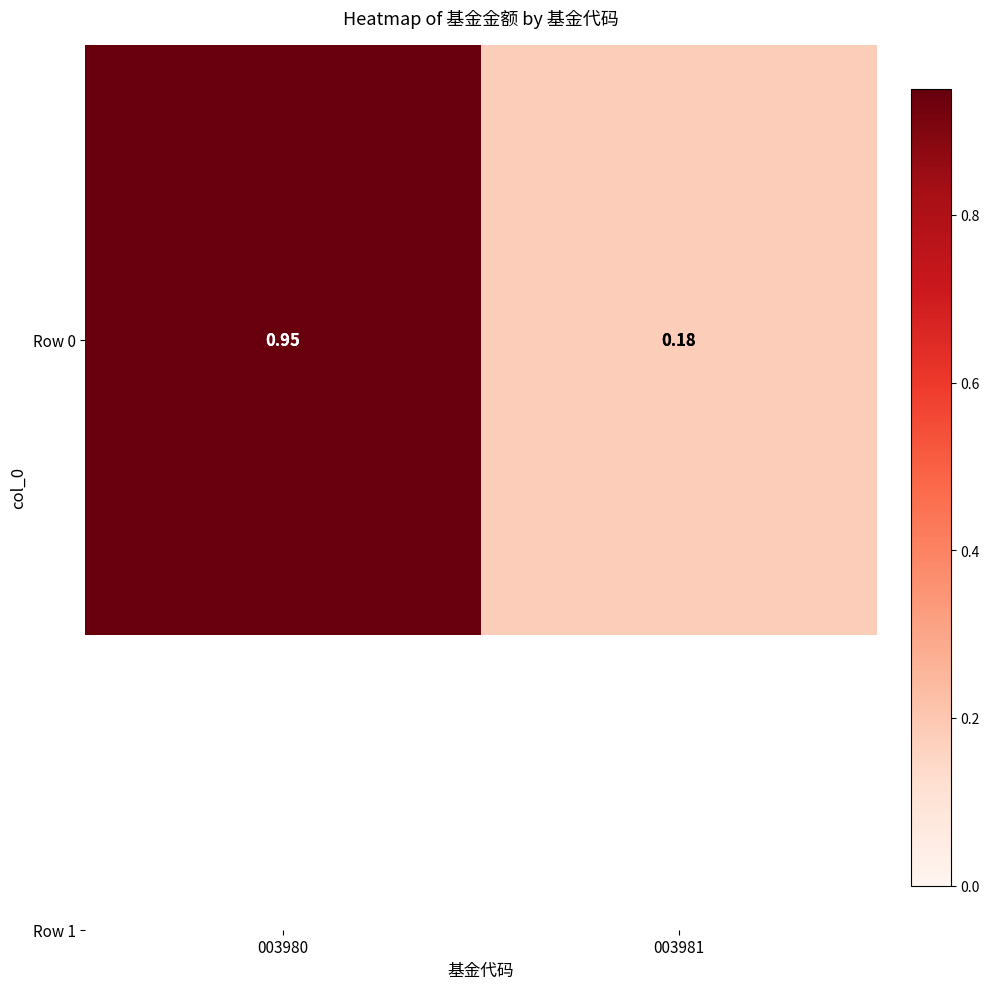

What is the average value?

0.6